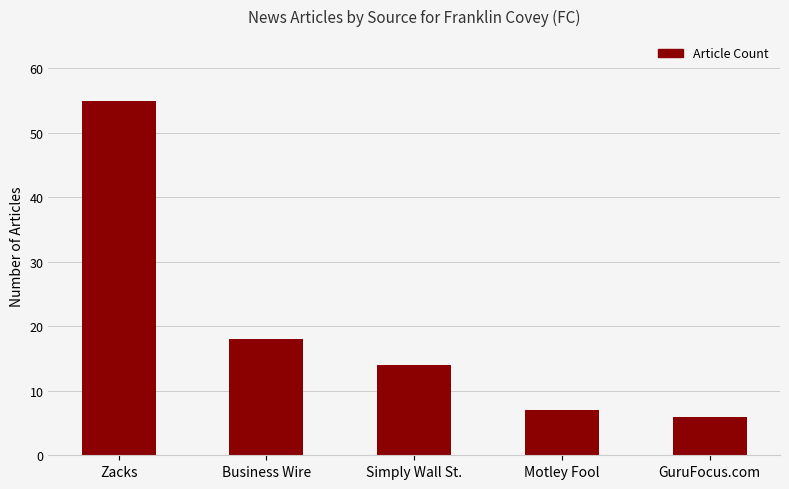

What is the maximum value shown in the chart?

55